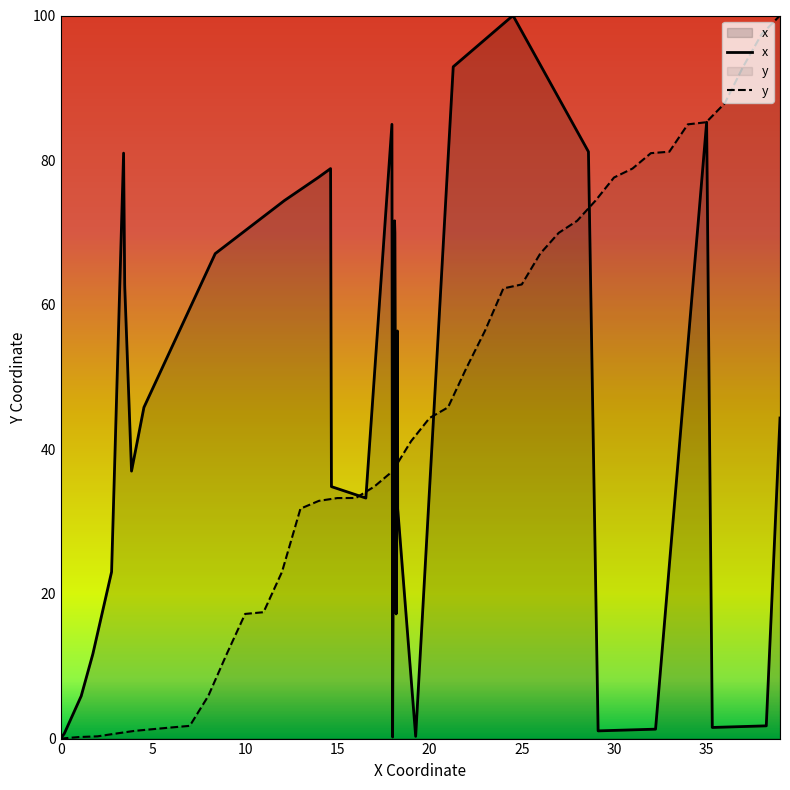

What is the highest value of the x series?

100.0